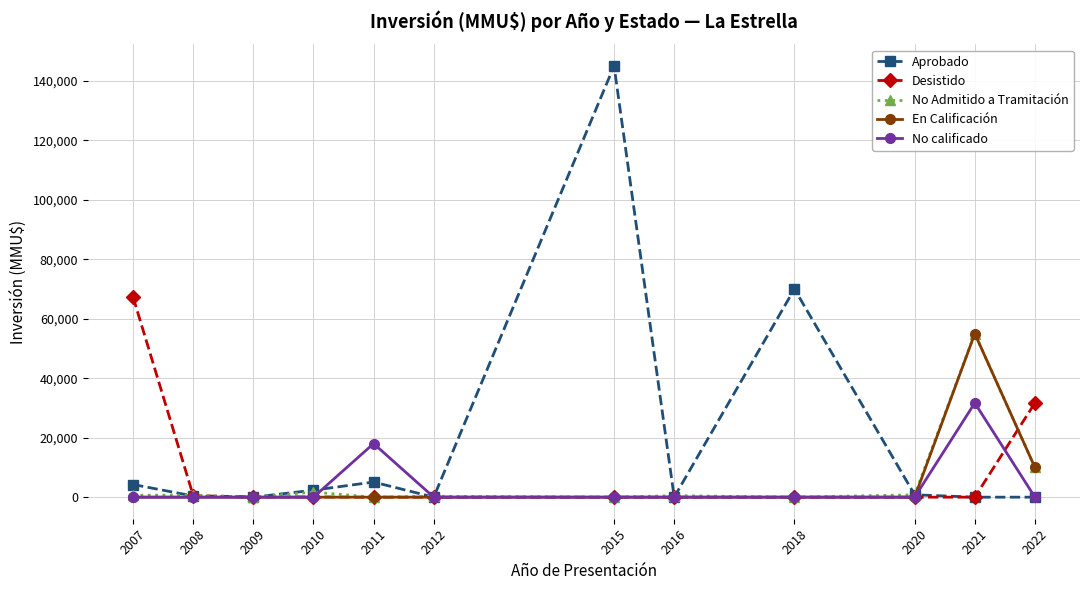

True or false: Desistido has a value of 42331 at 2022.

False